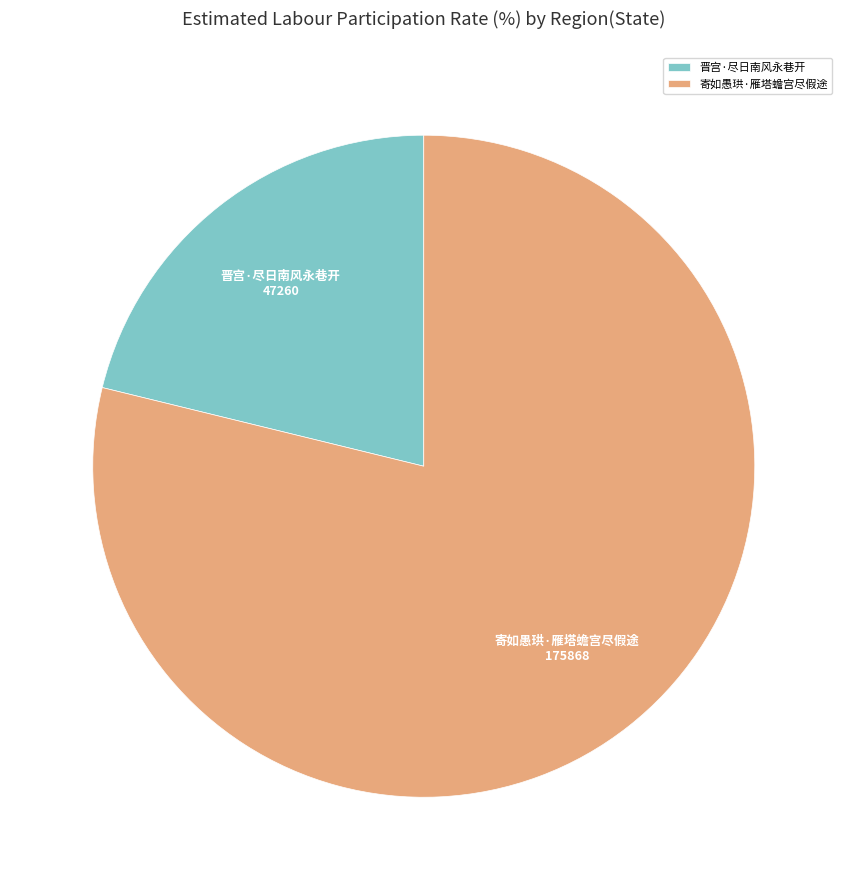

What is the ratio of the value at 寄如愚珙·雁塔蟾宫尽假途 to the value at 晋宫·尽日南风永巷开?

3.7